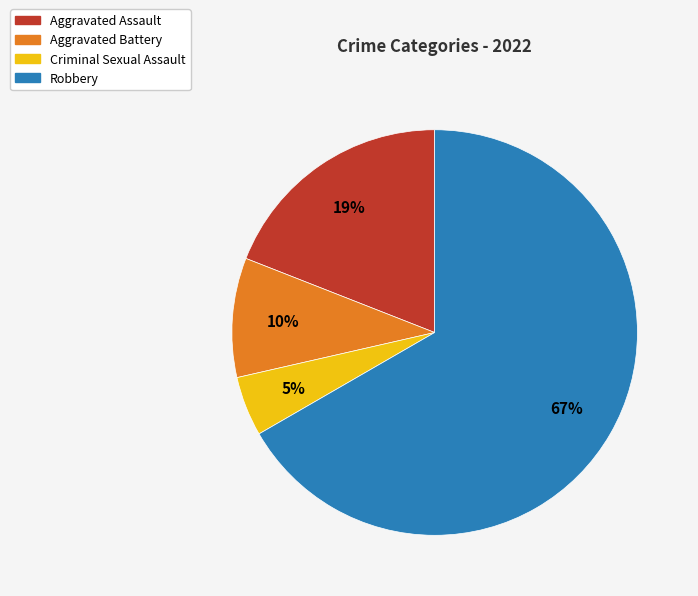

Which category has the biggest portion of the pie?

Robbery